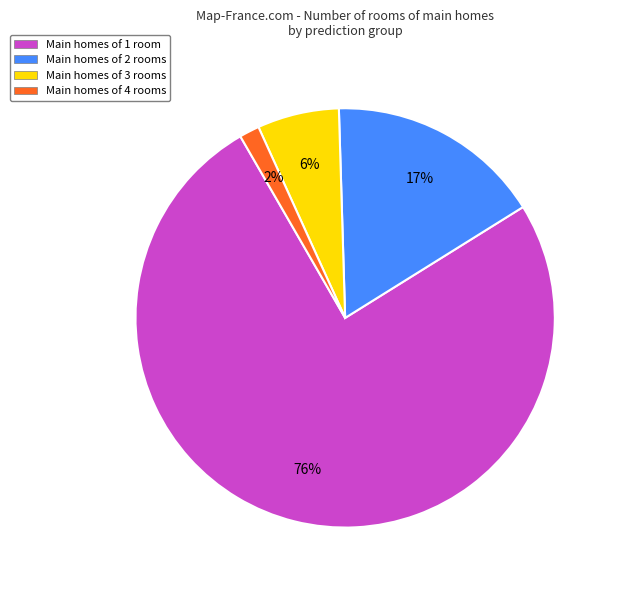

Rank the categories by value from highest to lowest.

Main homes of 1 room, Main homes of 2 rooms, Main homes of 3 rooms, Main homes of 4 rooms